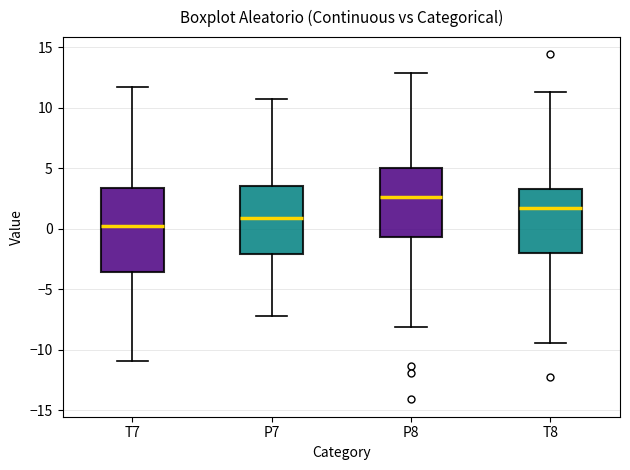

Which box's median line is the highest?

P8